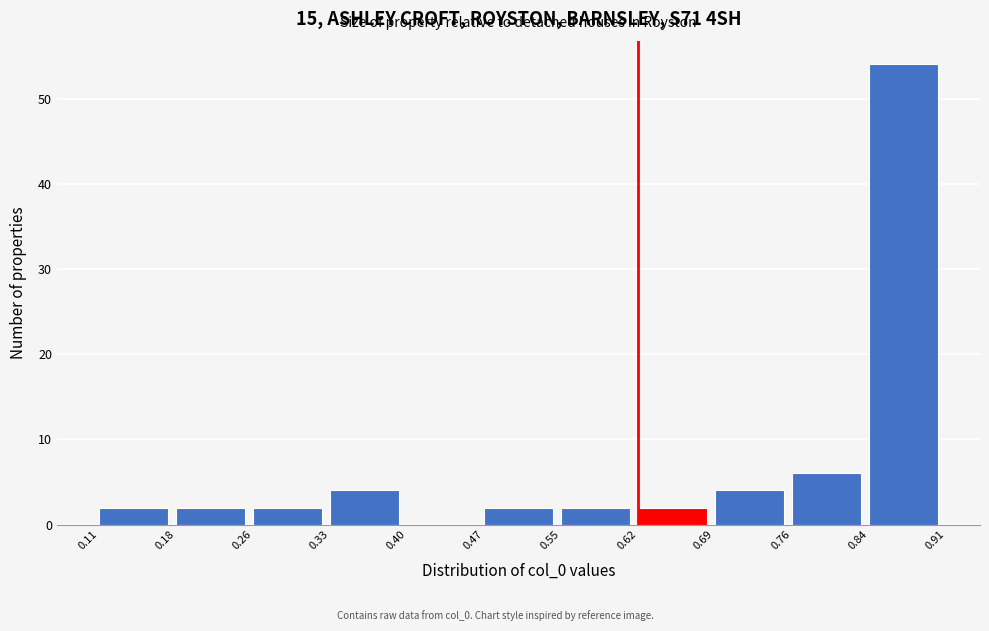

Which range on the x-axis has the tallest bar?

0.84 to 0.91